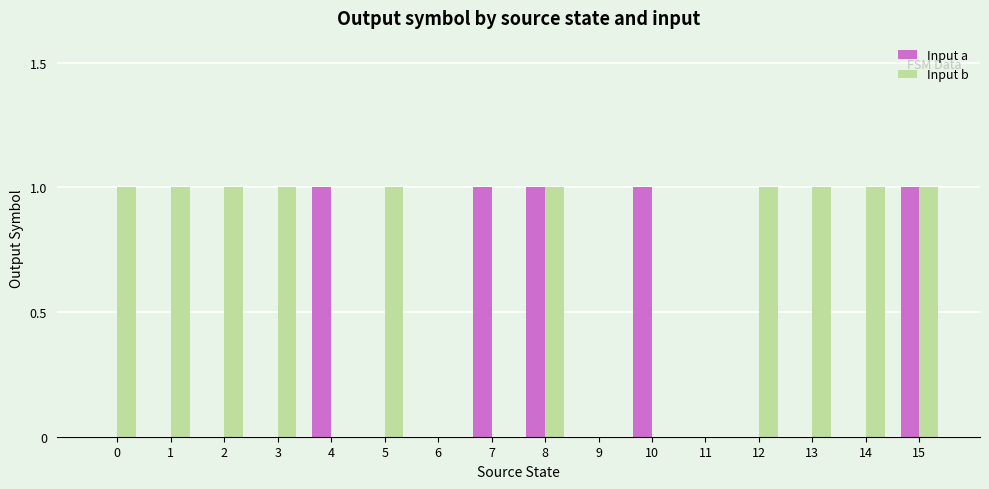

What is the sum of all Input b values?

10